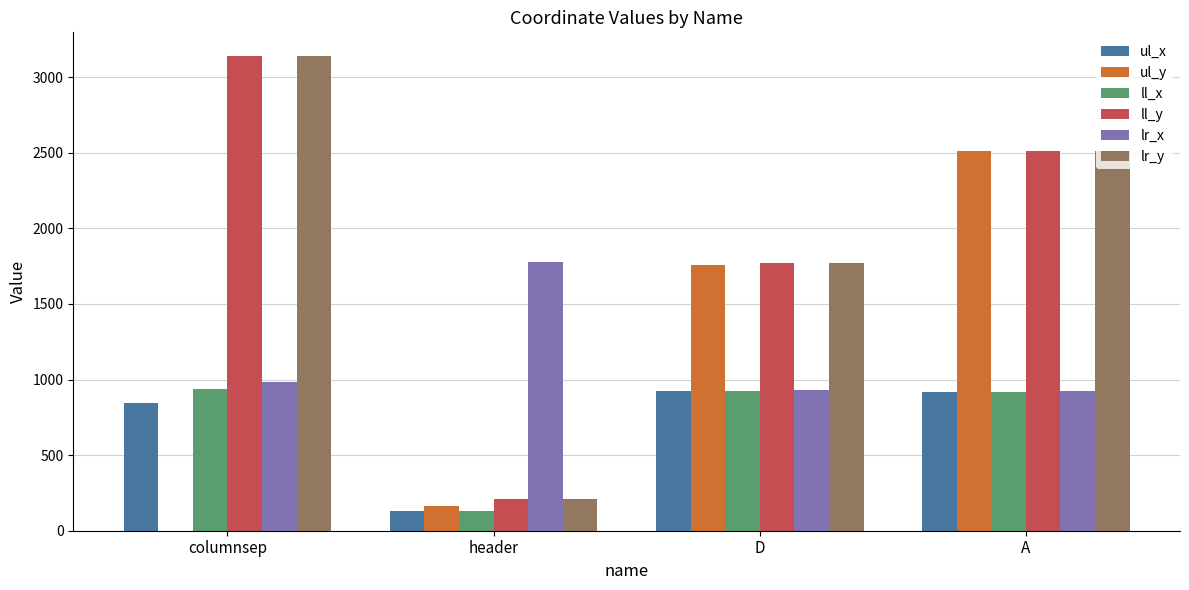

Between header and A, which series saw the biggest shift?

ul_y